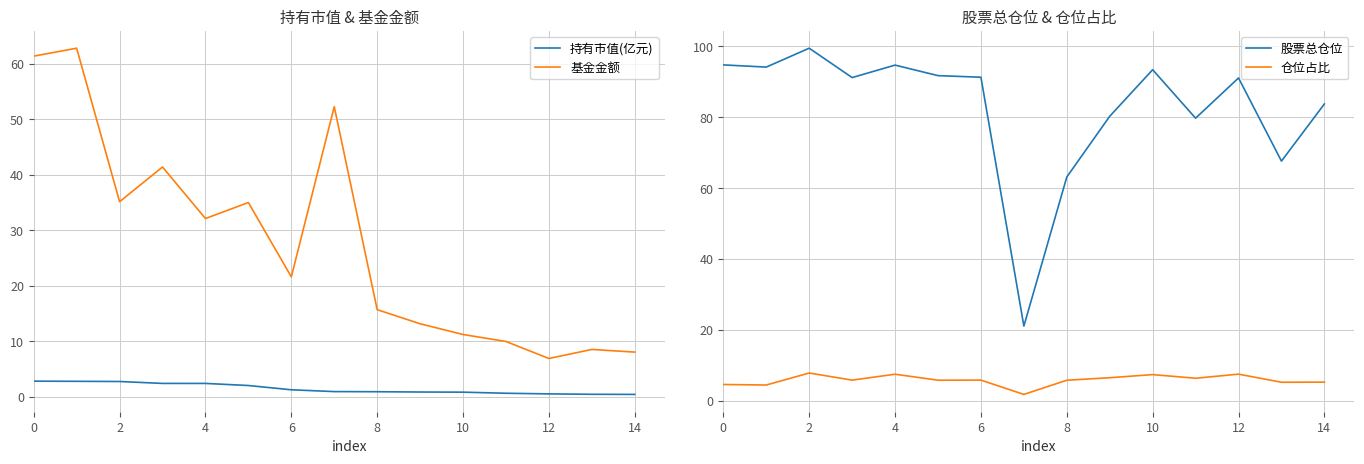

The value of 持有市值(亿元) at 0 is 2.8. True or false?

True